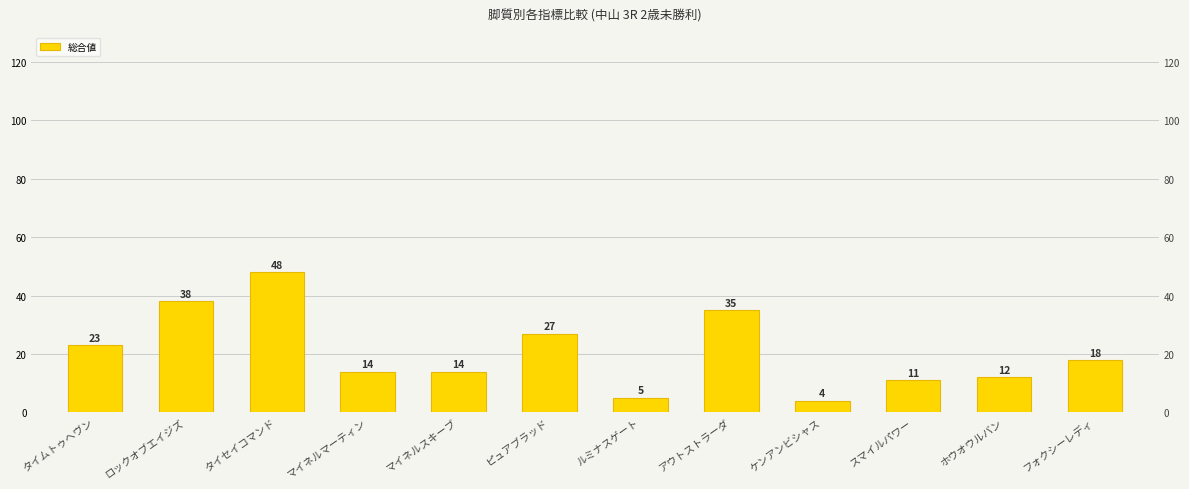

Rank the categories by value from highest to lowest.

タイセイコマンド, ロックオブエイジズ, アウトストラーダ, ピュアブラッド, タイムトゥヘヴン, フォクシーレディ, マイネルマーティン, マイネルスキーブ, ホウオウルバン, スマイルパワー, ルミナスゲート, ケンアンビシャス